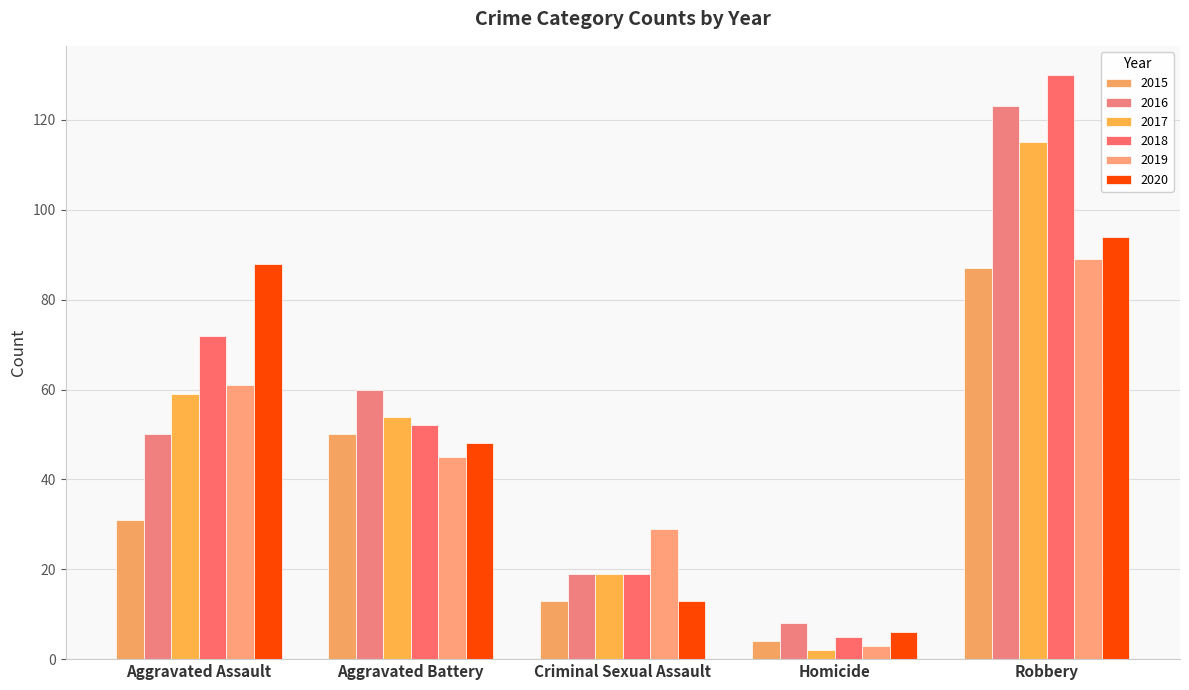

Which series has the largest total across all categories?

2018